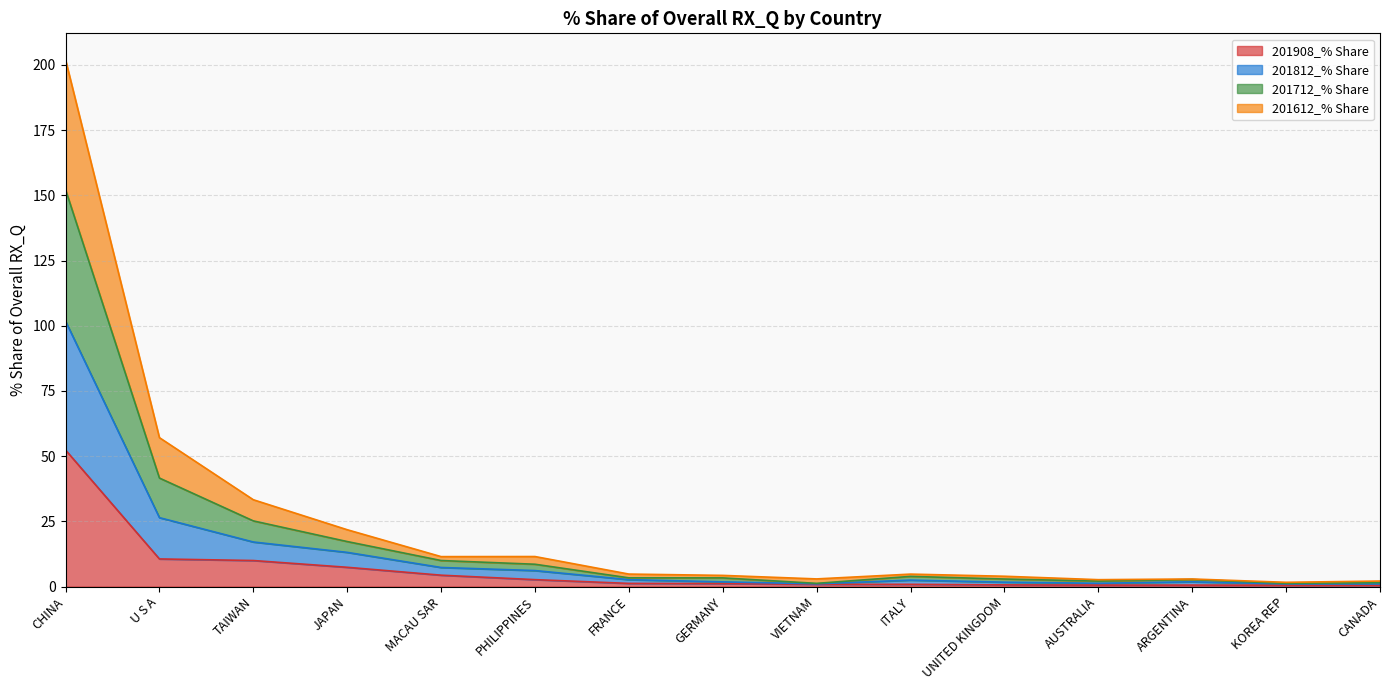

What is the label of the 15th point from the right?

CHINA